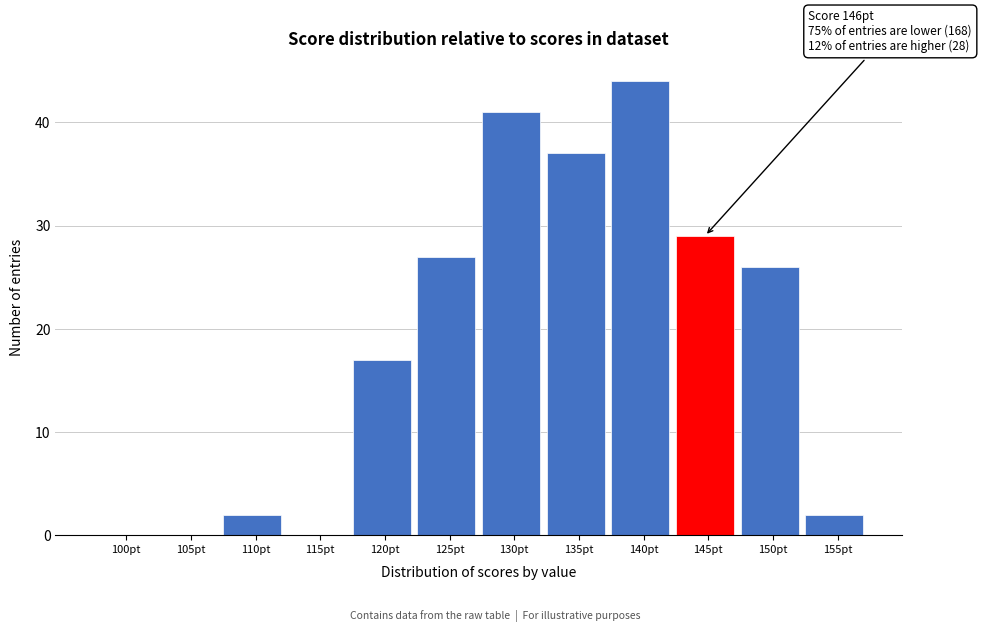

Reading left to right, what are all the values shown in this chart?

100pt=0	105pt=0	110pt=2	115pt=0	120pt=17	125pt=27	130pt=41	135pt=37	140pt=44	145pt=29	150pt=26	155pt=2